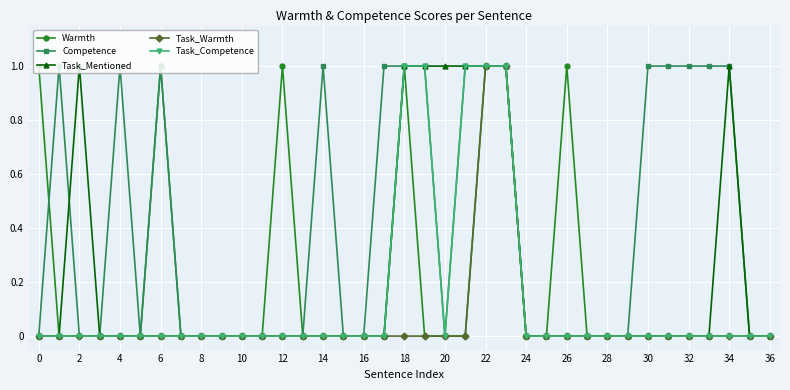

Which series has the largest total across all categories?

Competence